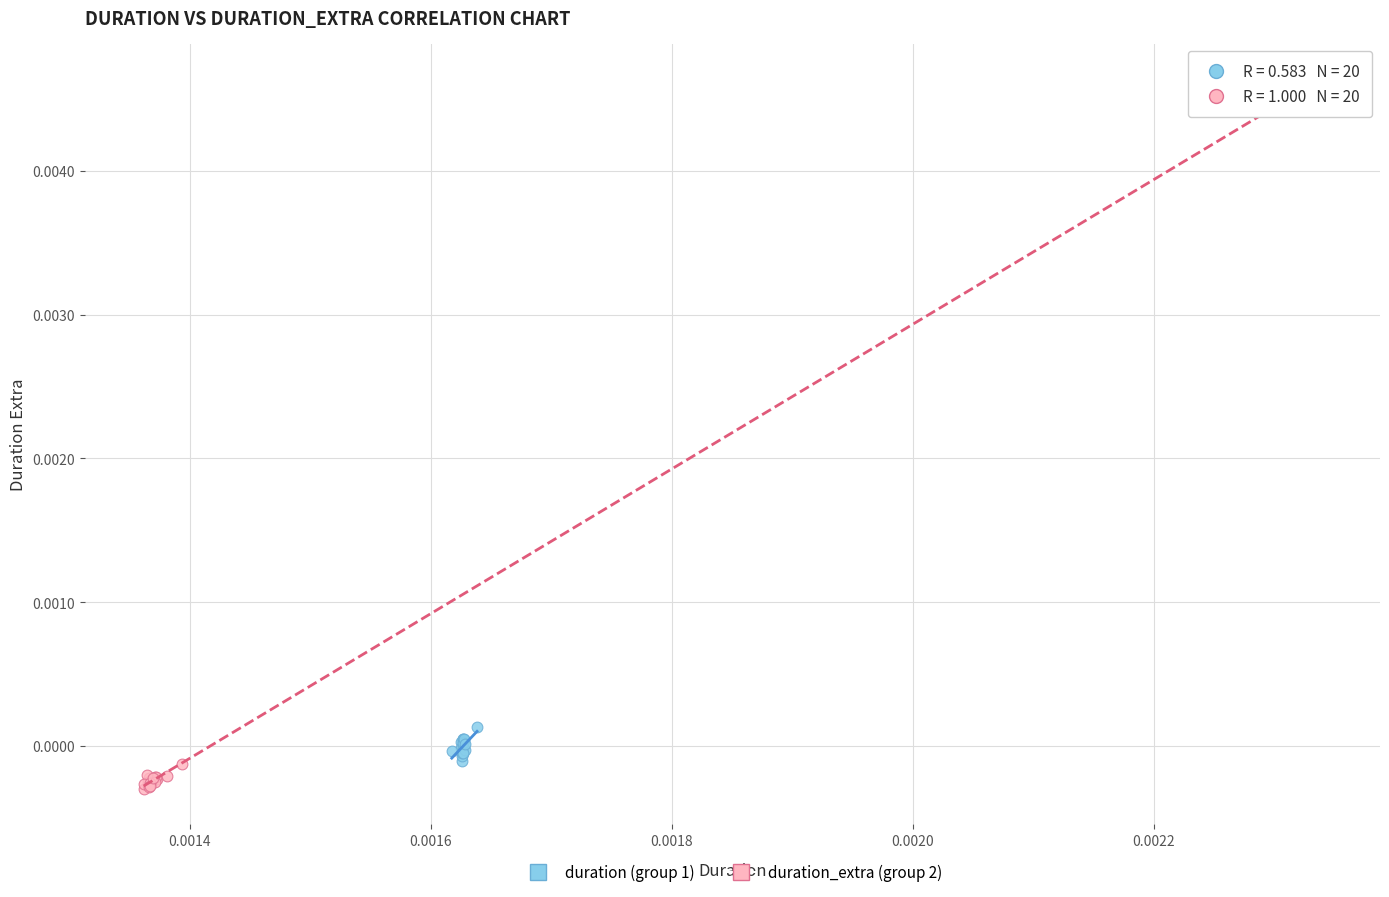

Which series reaches the maximum Y coordinate?

duration_extra (group 2)